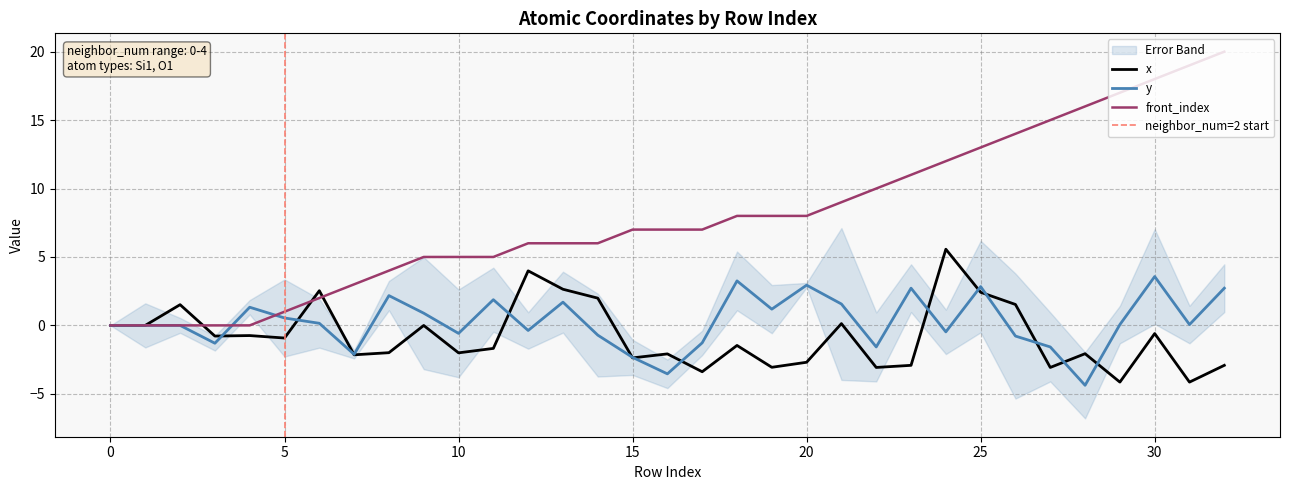

Which has a higher value, 26 or 12?

12